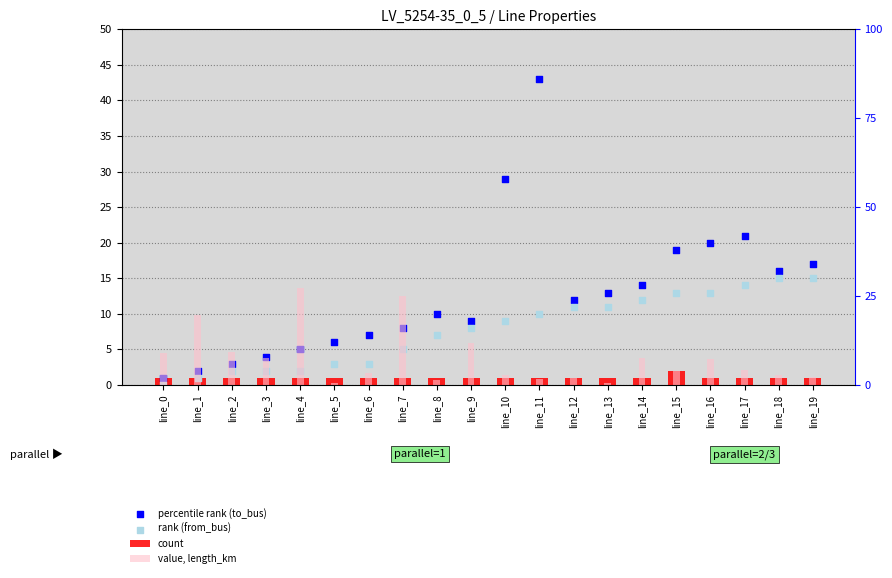

Is the value of count at line_8 greater than the value of value, length_km at line_7?

No